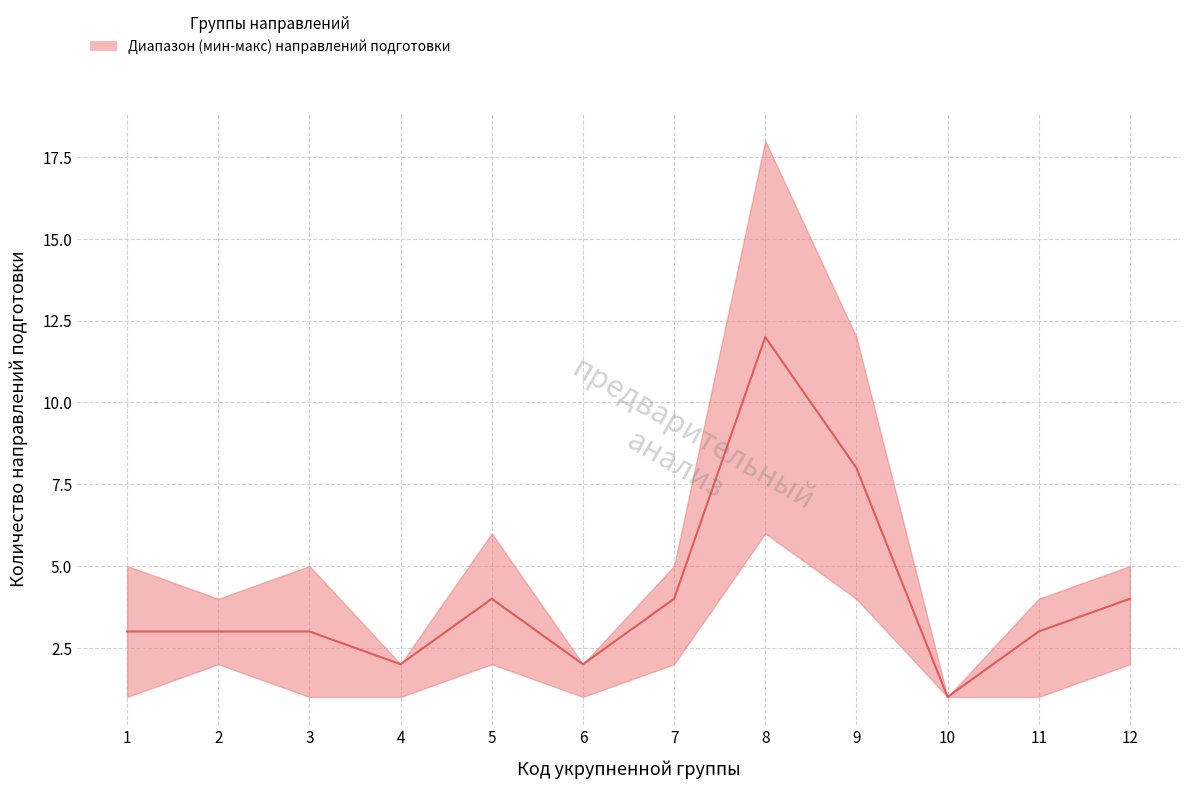

What is the sum of the values at 3 and 12?

7